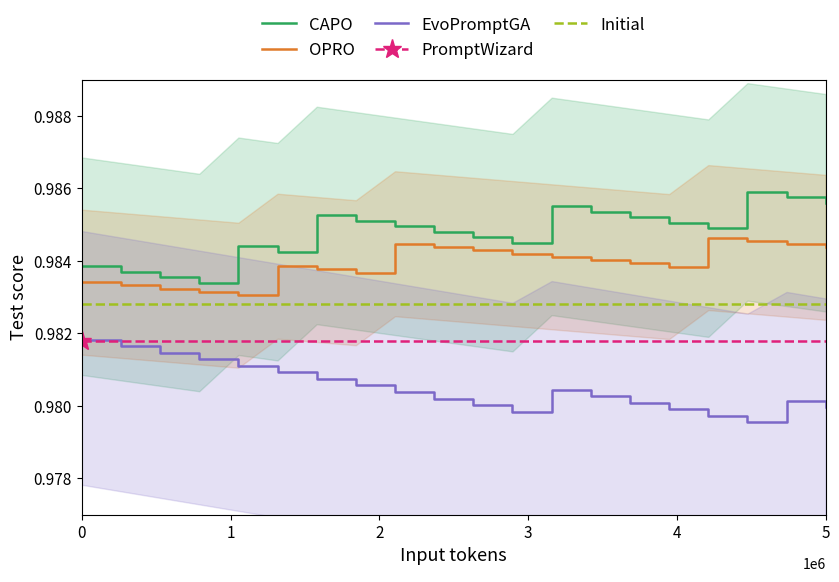

What is the value of the EvoPromptGA point at the 5th from the left?

1.0